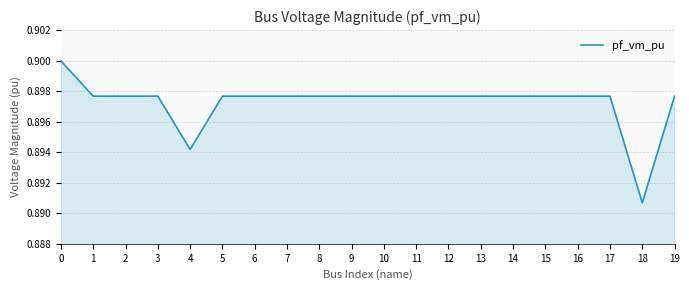

The value at 13 is 0.9. True or false?

True